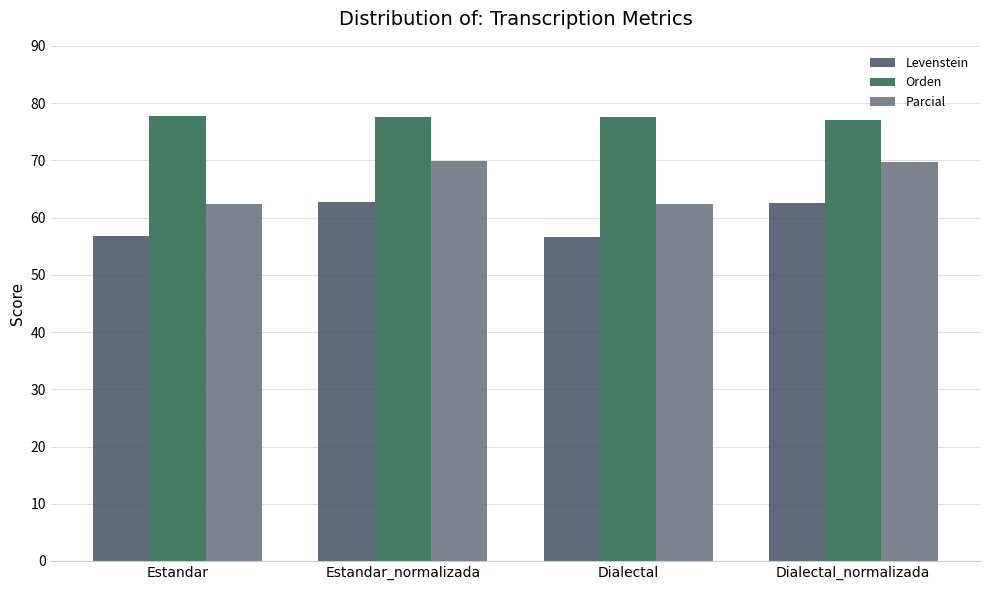

True or false: Levenstein has a value of 40.9 at Estandar_normalizada.

False